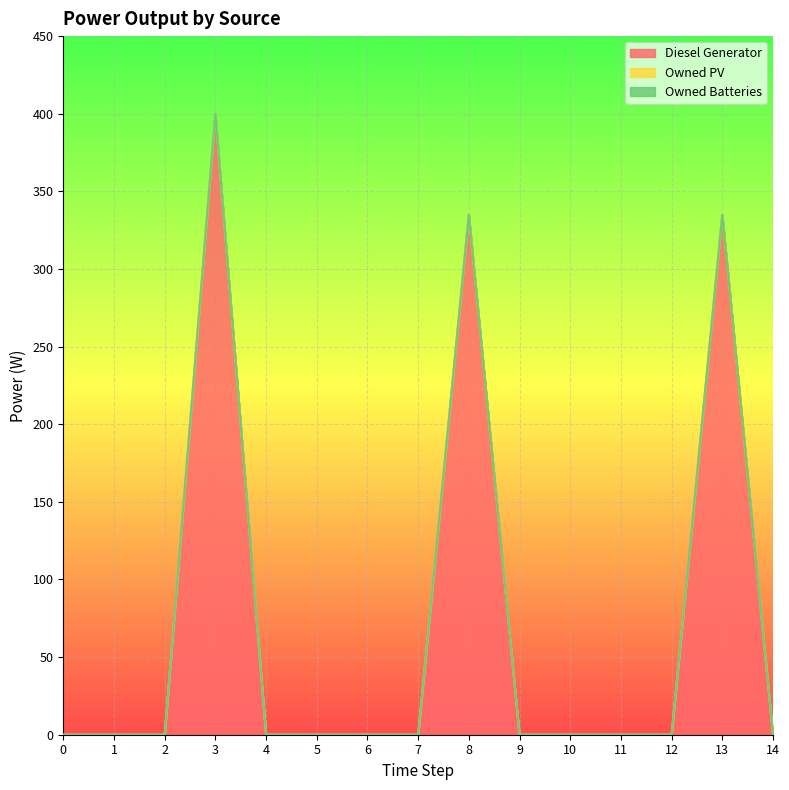

Which series changed the most between 1 and 6?

Diesel Generator